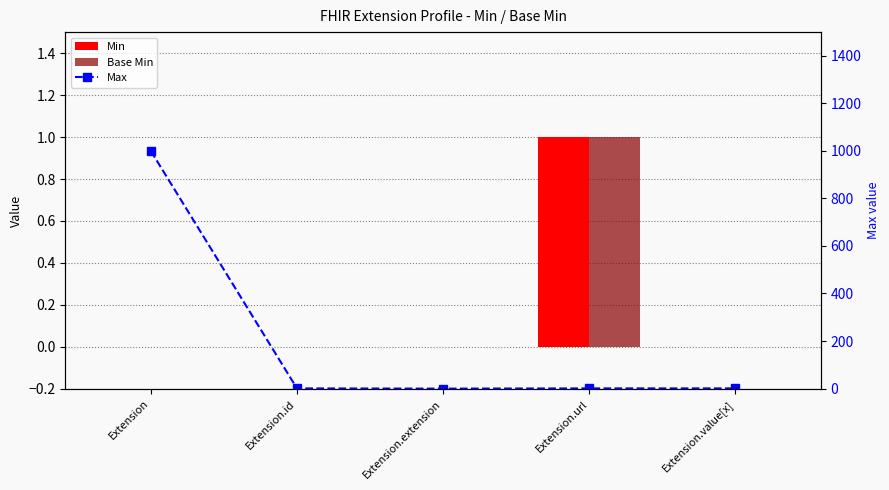

Where is Max nearest to the value 499?

Extension.id